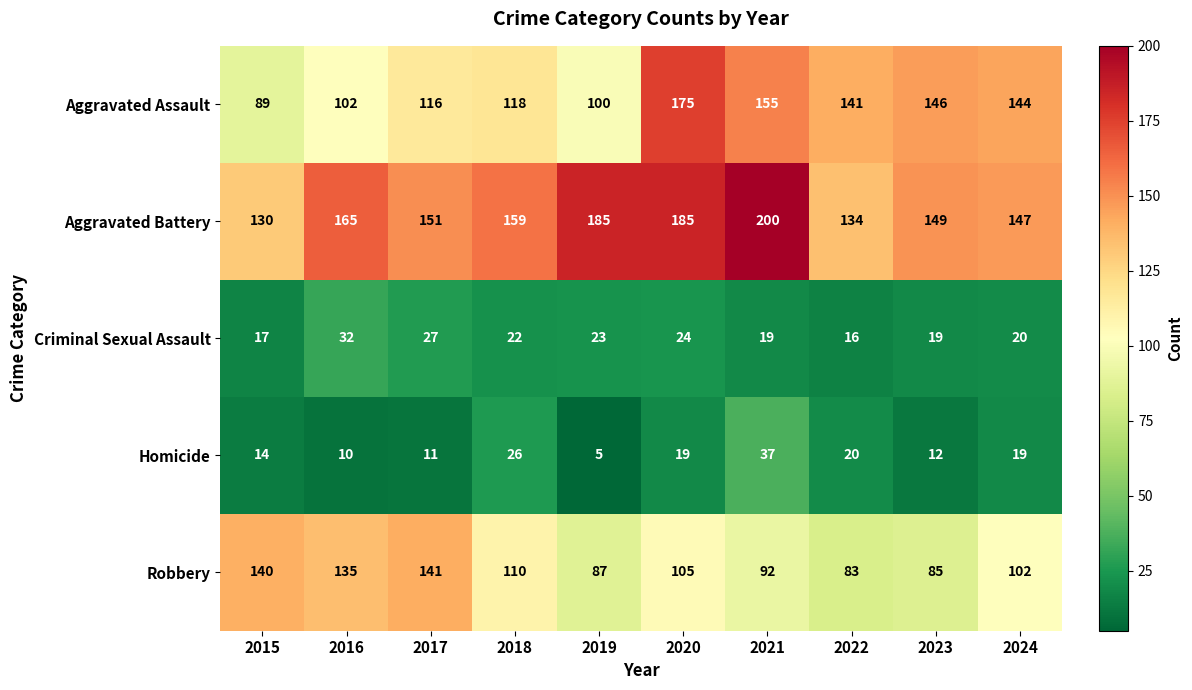

At 2017, list the series in order from largest to smallest.

Aggravated Battery, Robbery, Aggravated Assault, Criminal Sexual Assault, Homicide